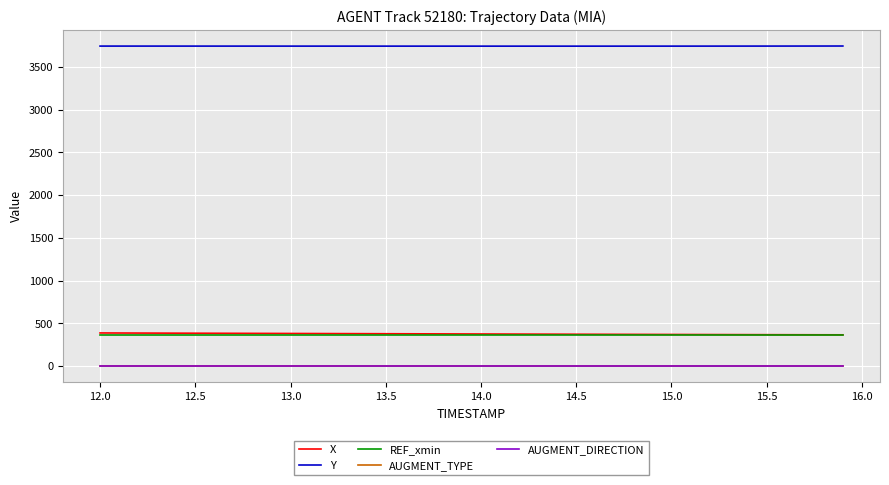

True or false: Y and REF_xmin cross at least once.

False